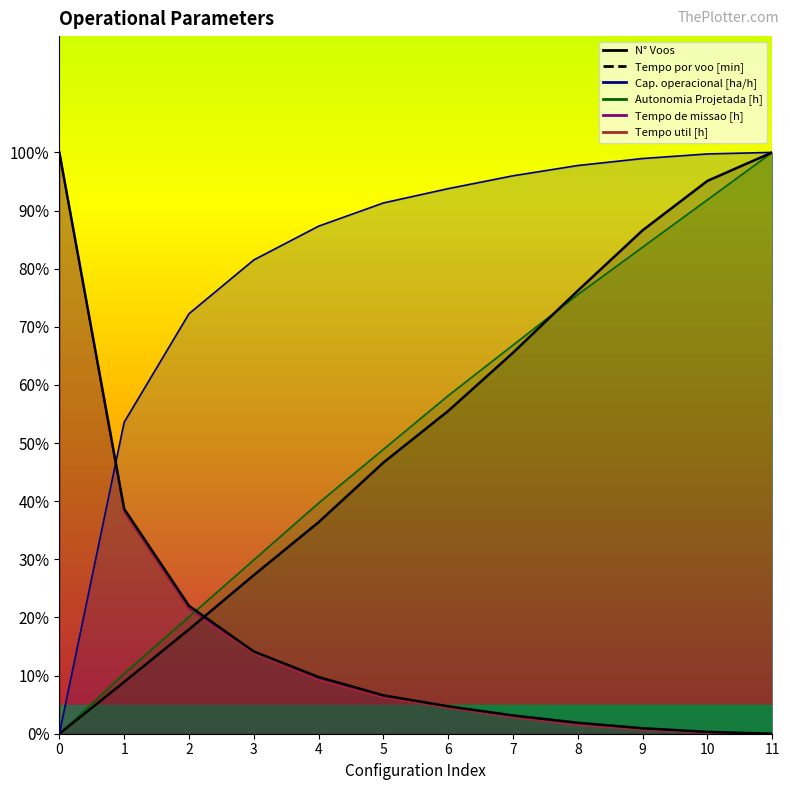

True or false: Tempo de missao [h] and N° Voos intersect in this chart.

False